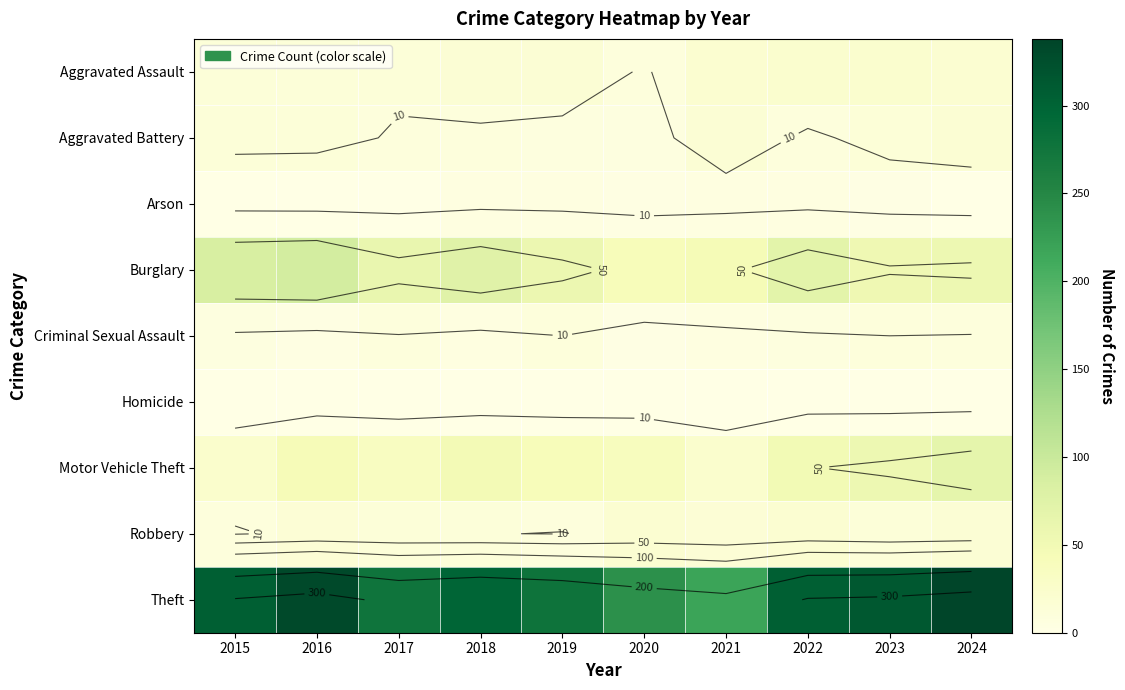

Which series has the largest total across all categories?

Theft